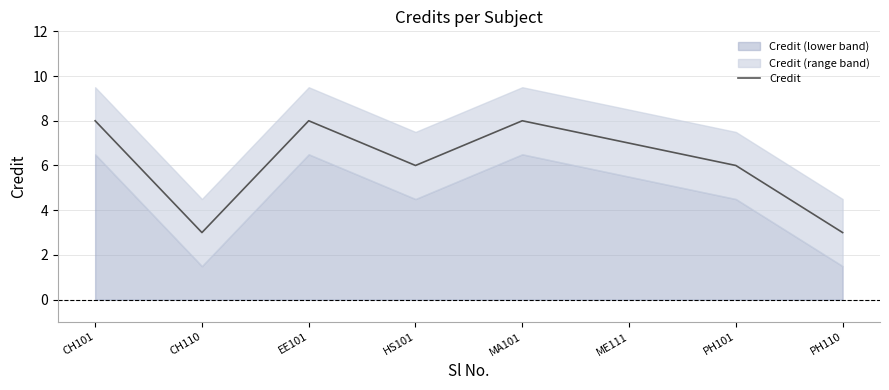

The chart shows a value of 1 at PH110. True or false?

False